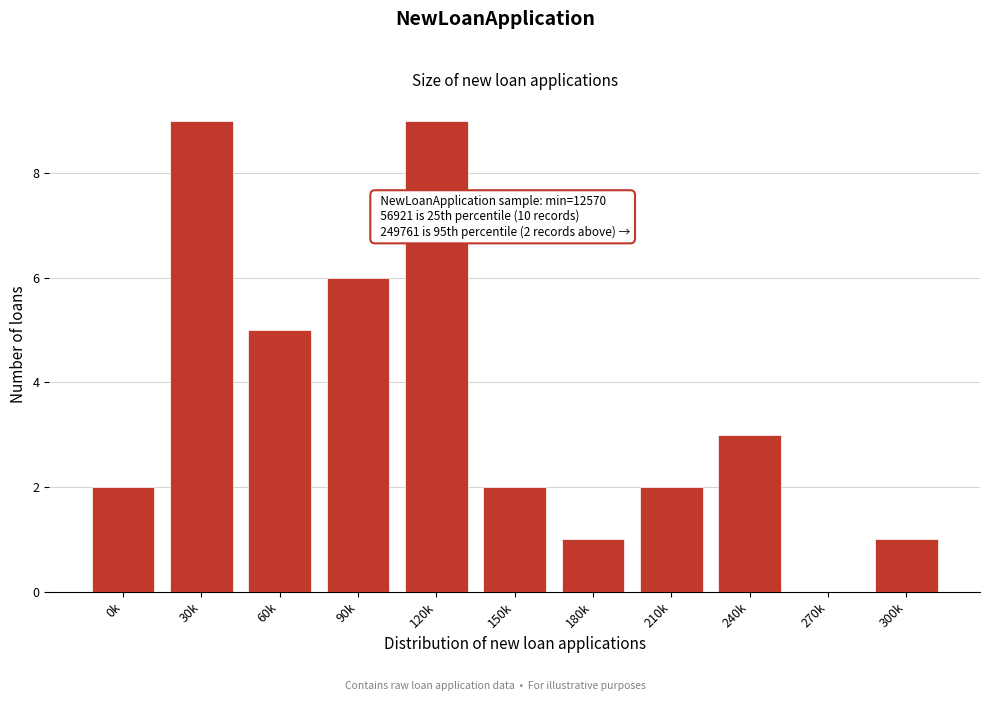

Reading left to right, list all the values displayed in this chart.

0k=2	30k=9	60k=5	90k=6	120k=9	150k=2	180k=1	210k=2	240k=3	270k=0	300k=1